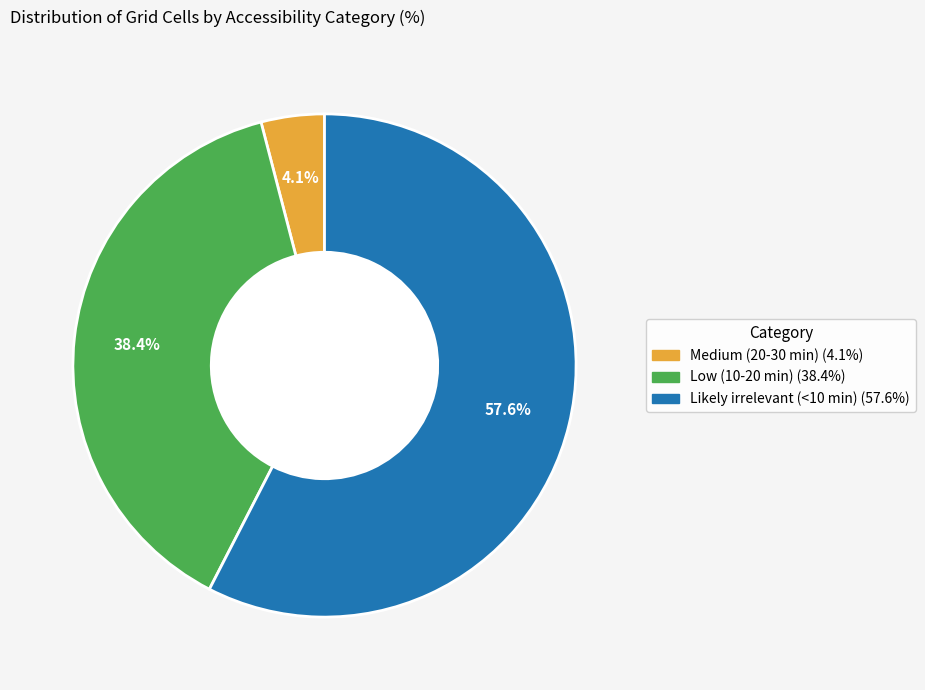

How many segments does this pie chart have?

3